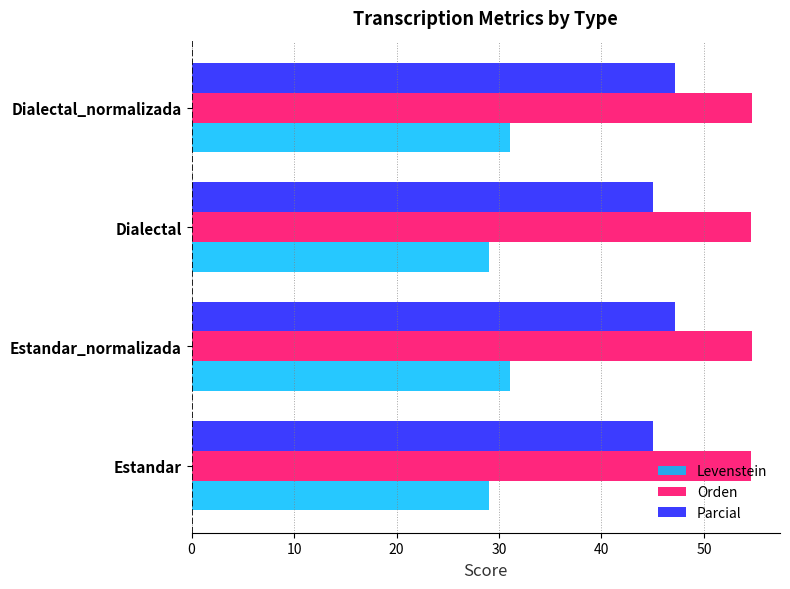

What is the total value across all series at Dialectal?

128.6